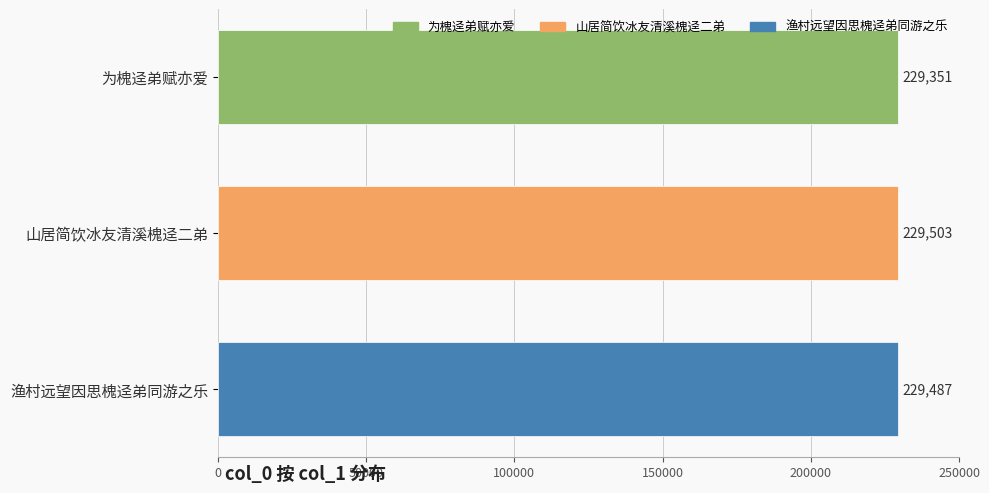

What is the smallest value displayed?

229351